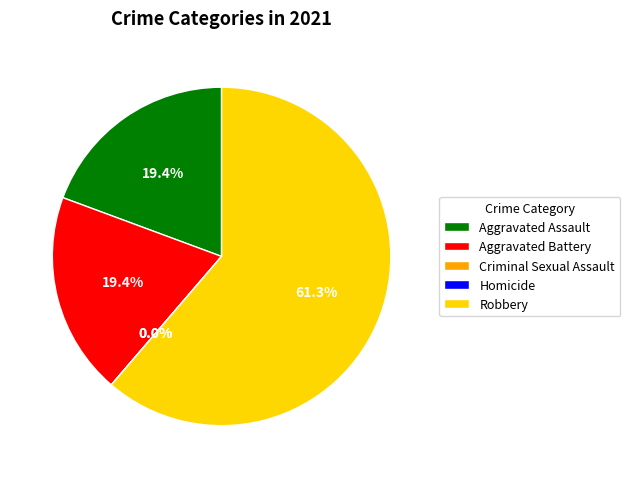

Rank the categories by value from highest to lowest.

Robbery, Aggravated Assault, Aggravated Battery, Criminal Sexual Assault, Homicide